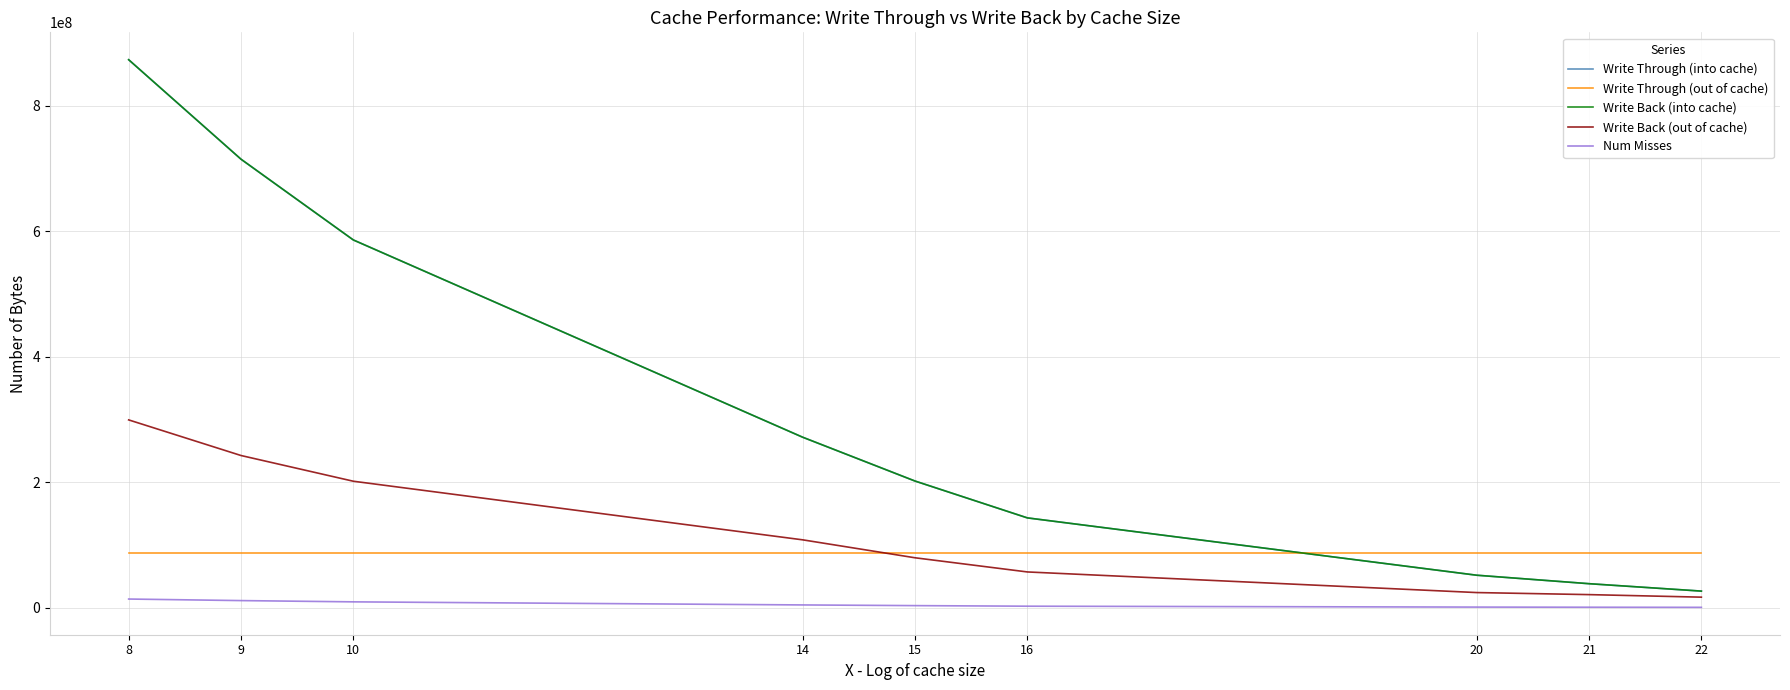

What is the difference between the Write Back (into cache) values at 10 and 22?

559951424